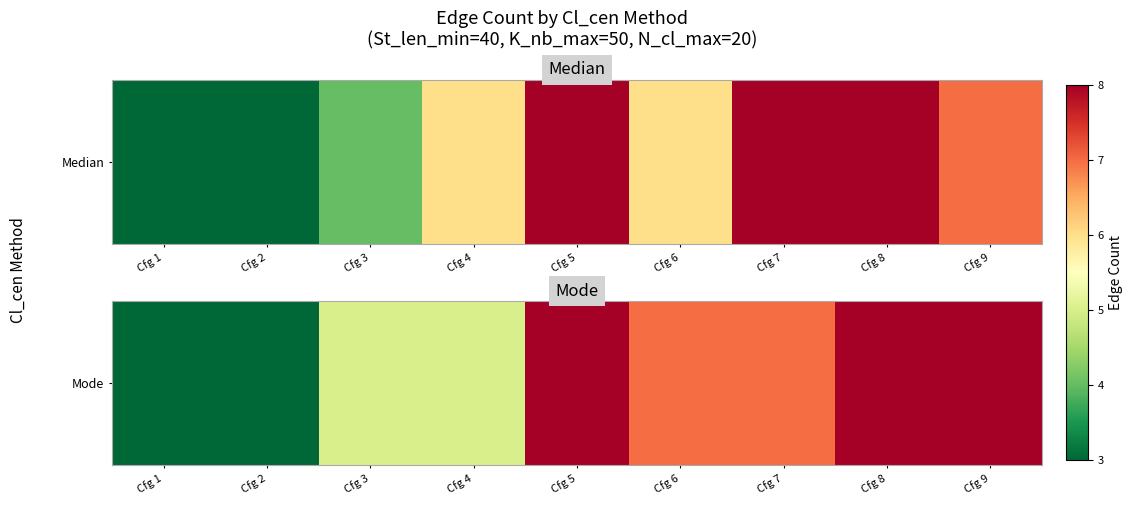

What is the average value?

6